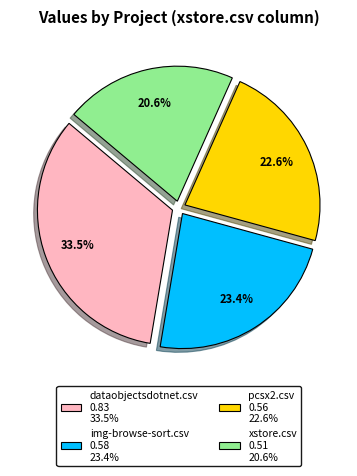

Which category has the smallest portion of the pie?

xstore.csv